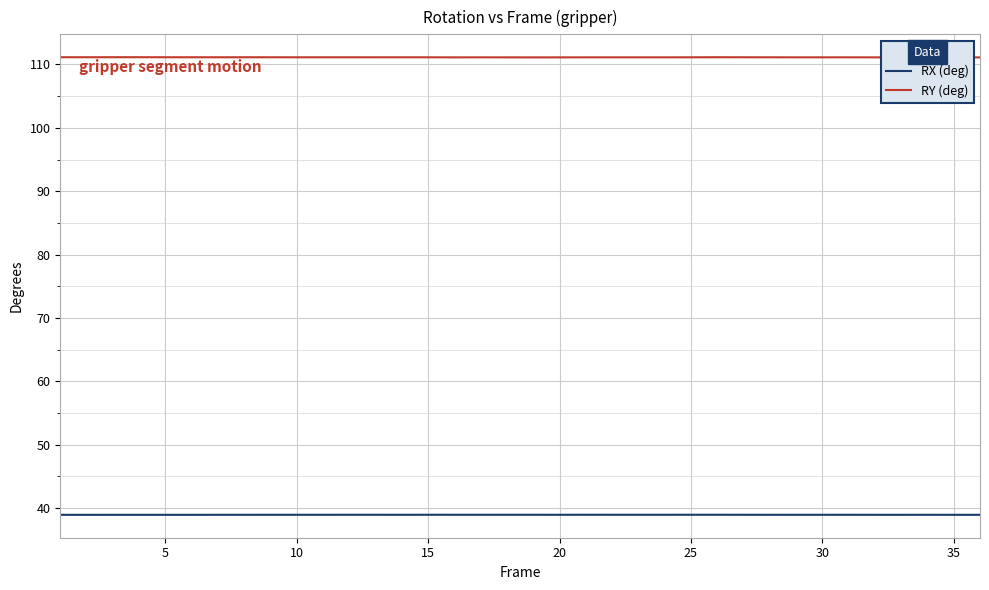

True or false: RY (deg) and RX (deg) intersect in this chart.

False